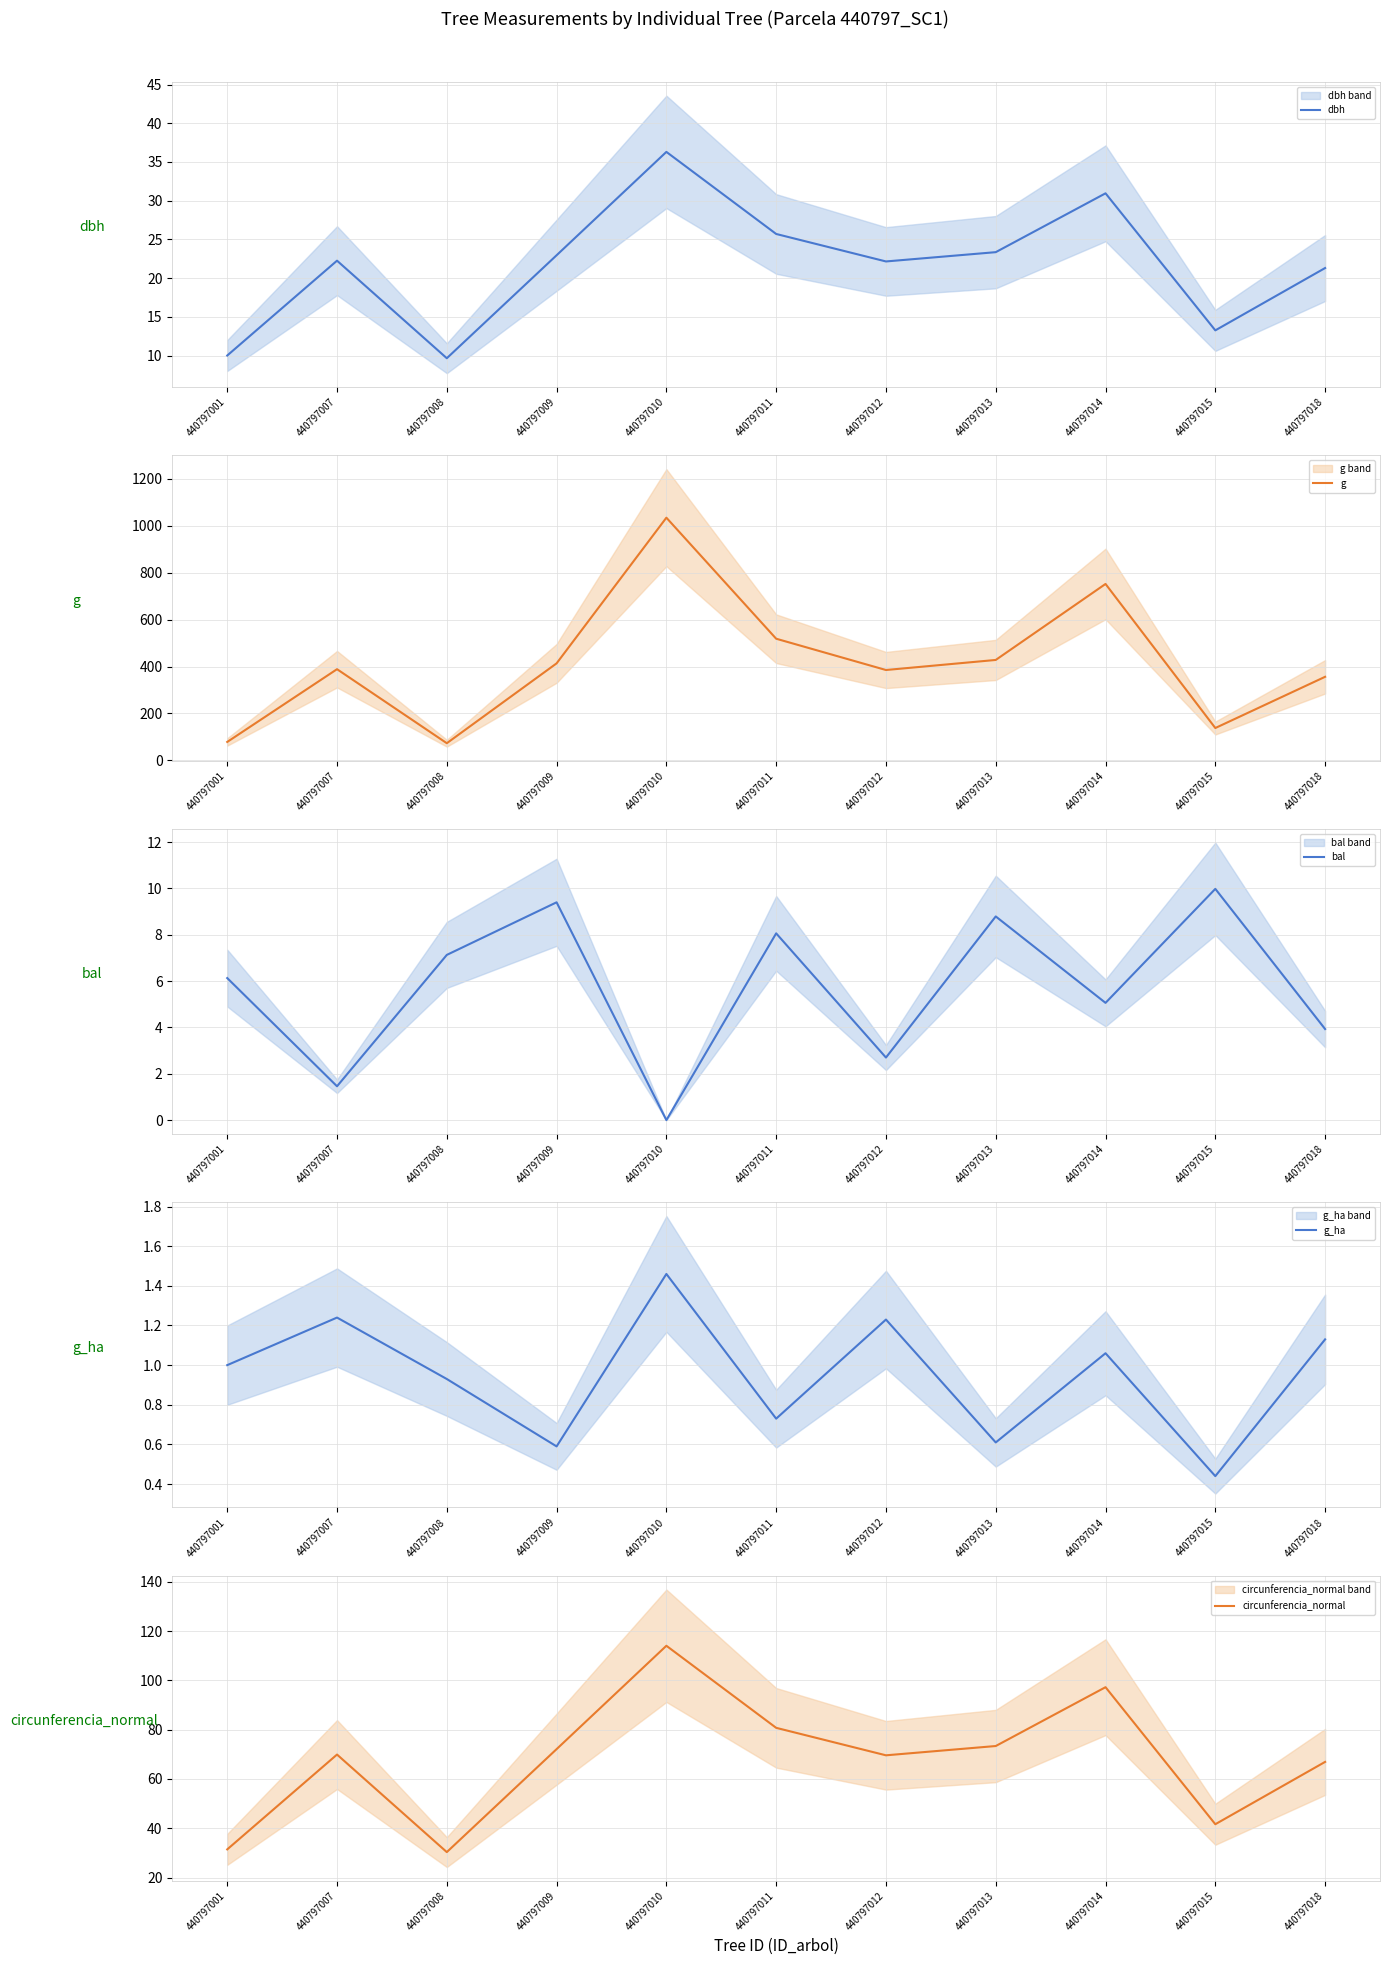

How many values in the dbh series exceed 22?

7